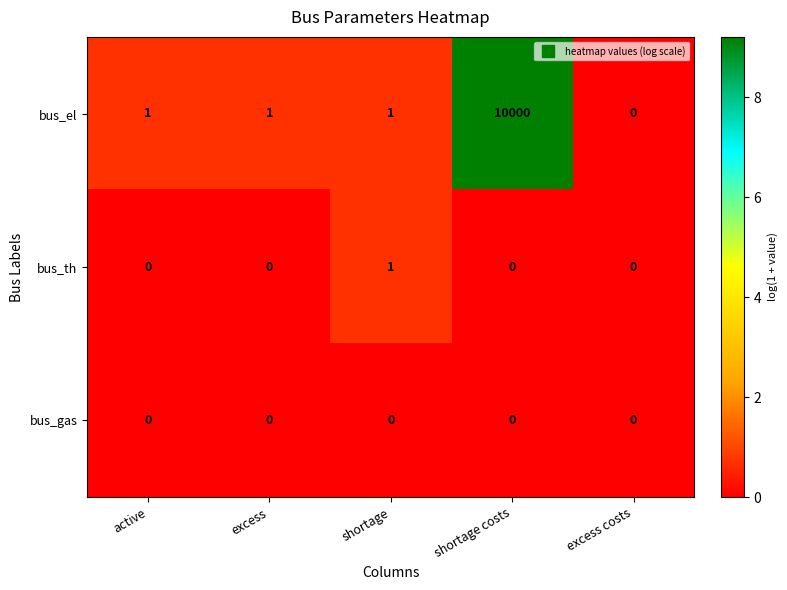

How many data points does each series have?

5